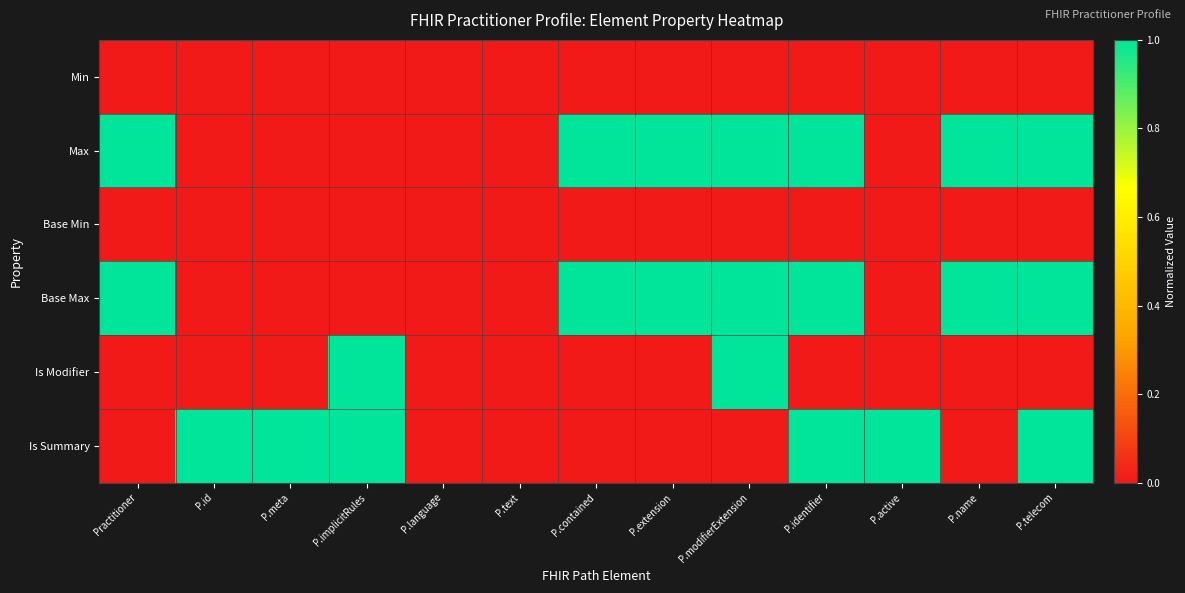

Between P.telecom and P.language, which is larger?

P.telecom